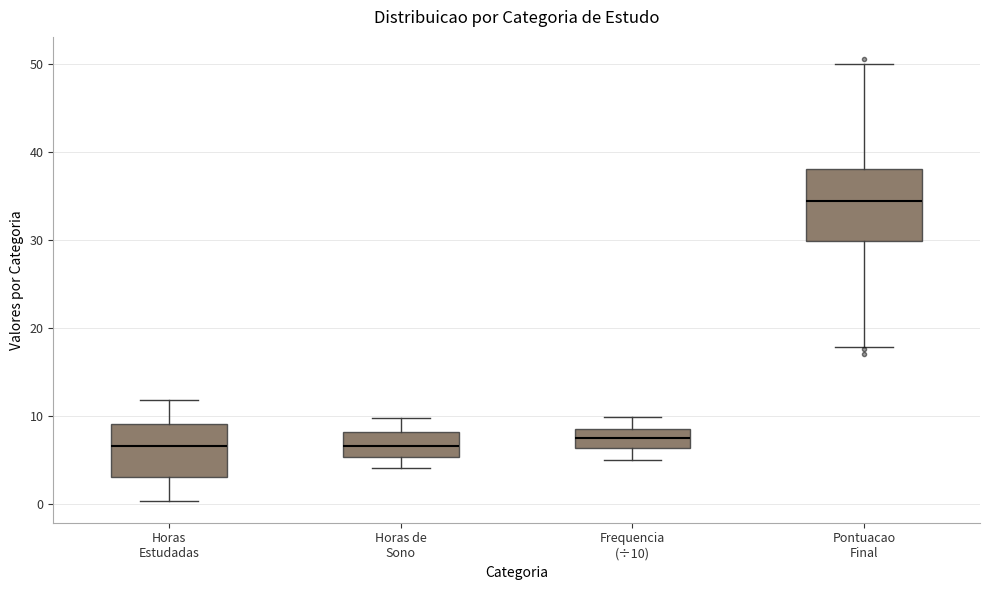

Reading left to right, read every box against the y-axis: the position of its median line, the range the box covers, and the ends of its whiskers. The values are not printed on the chart, so give them approximately, as read against the axis.

Horas Estudadas: median 7, box 3 to 9, whiskers 0 to 12
Horas de Sono: median 7, box 5 to 8, whiskers 4 to 10
Frequencia (÷10): median 8, box 6 to 9, whiskers 5 to 10
Pontuacao Final: median 34, box 30 to 38, whiskers 18 to 50